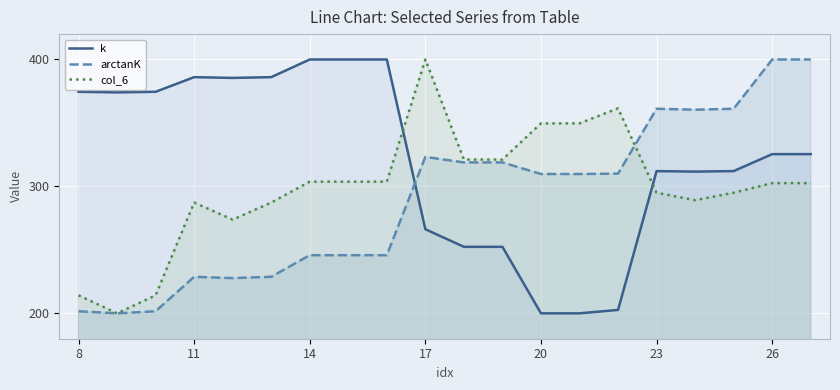

List the series in order of their peak value, lowest first.

k, arctanK, col_6